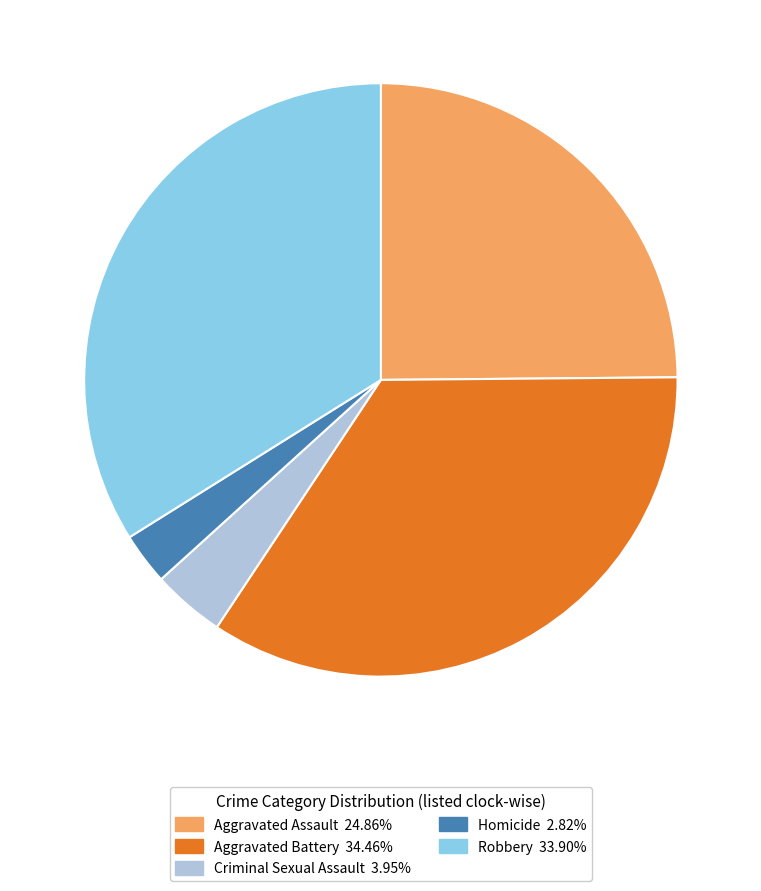

How many segments does this pie chart have?

5